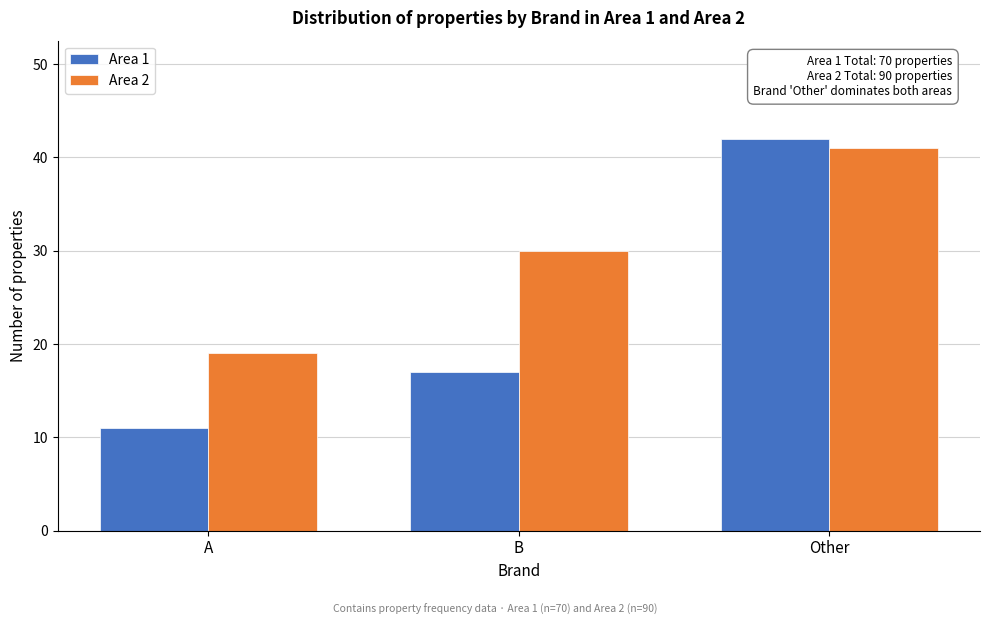

Reading left to right, what are all the values shown in this chart?

Area 1: 11	17	42
Area 2: 19	30	41